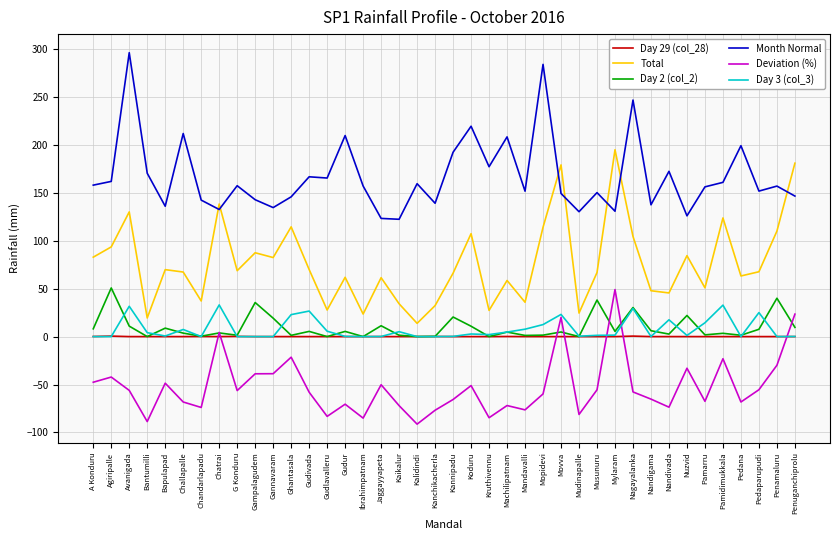

Is it true that Day 3 (col_3) equals 21.7 at G Konduru?

False